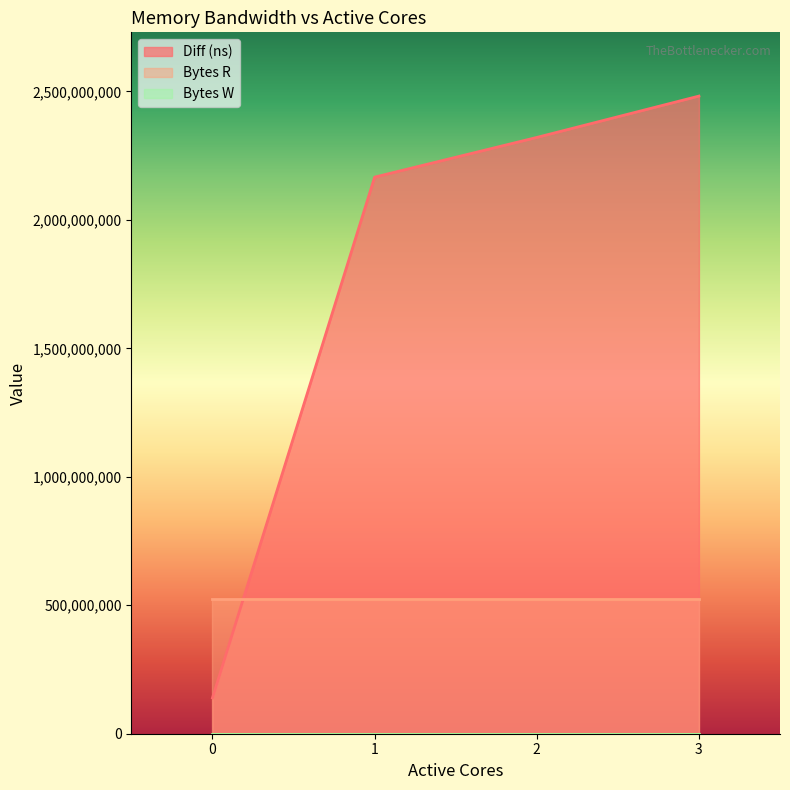

At how many categories does at least one series exceed 1300319939?

3